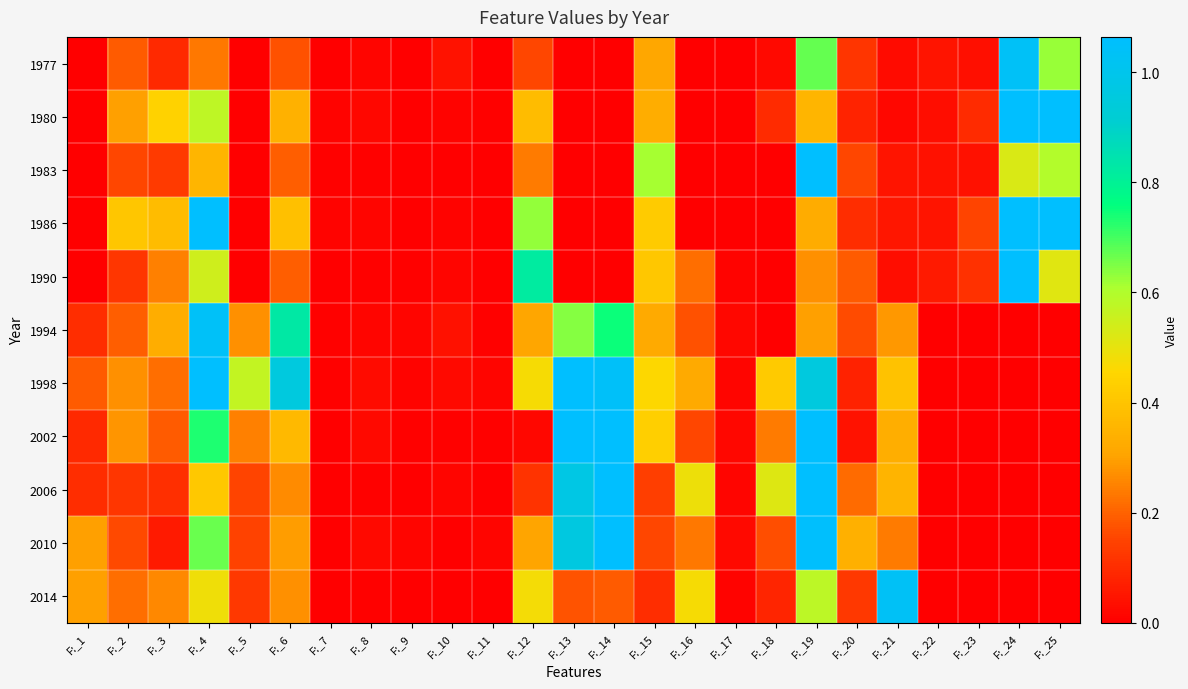

Reading right to left, list all the values displayed in this chart.

1977: F:_25=0.6	F:_24=1.0	F:_23=0.0	F:_22=0.0	F:_21=0.0	F:_20=0.1	F:_19=0.7	F:_18=0.0	F:_17=0.0	F:_16=0.0	F:_15=0.3	F:_14=0.0	F:_13=0.0	F:_12=0.2	F:_11=0.0	F:_10=0.0	F:_9=0.0	F:_8=0.0	F:_7=0.0	F:_6=0.2	F:_5=0.0	F:_4=0.2	F:_3=0.1	F:_2=0.2	F:_1=0.0
1980: F:_25=1.8	F:_24=1.3	F:_23=0.1	F:_22=0.0	F:_21=0.0	F:_20=0.1	F:_19=0.4	F:_18=0.1	F:_17=0.0	F:_16=0.0	F:_15=0.3	F:_14=0.0	F:_13=0.0	F:_12=0.4	F:_11=0.0	F:_10=0.0	F:_9=0.0	F:_8=0.0	F:_7=0.0	F:_6=0.3	F:_5=0.0	F:_4=0.6	F:_3=0.4	F:_2=0.3	F:_1=0.0
1983: F:_25=0.6	F:_24=0.5	F:_23=0.0	F:_22=0.0	F:_21=0.0	F:_20=0.2	F:_19=1.1	F:_18=0.0	F:_17=0.0	F:_16=0.0	F:_15=0.6	F:_14=0.0	F:_13=0.0	F:_12=0.2	F:_11=0.0	F:_10=0.0	F:_9=0.0	F:_8=0.0	F:_7=0.0	F:_6=0.2	F:_5=0.0	F:_4=0.4	F:_3=0.1	F:_2=0.2	F:_1=0.0
1986: F:_25=1.2	F:_24=1.1	F:_23=0.2	F:_22=0.0	F:_21=0.1	F:_20=0.1	F:_19=0.3	F:_18=0.0	F:_17=0.0	F:_16=0.0	F:_15=0.4	F:_14=0.0	F:_13=0.0	F:_12=0.6	F:_11=0.0	F:_10=0.0	F:_9=0.0	F:_8=0.0	F:_7=0.0	F:_6=0.4	F:_5=0.0	F:_4=1.4	F:_3=0.4	F:_2=0.4	F:_1=0.0
1990: F:_25=0.5	F:_24=1.1	F:_23=0.1	F:_22=0.1	F:_21=0.0	F:_20=0.2	F:_19=0.3	F:_18=0.0	F:_17=0.0	F:_16=0.2	F:_15=0.4	F:_14=0.0	F:_13=0.0	F:_12=0.8	F:_11=0.0	F:_10=0.0	F:_9=0.0	F:_8=0.0	F:_7=0.0	F:_6=0.2	F:_5=0.0	F:_4=0.5	F:_3=0.2	F:_2=0.1	F:_1=0.0
1994: F:_25=0.0	F:_24=0.0	F:_23=0.0	F:_22=0.0	F:_21=0.3	F:_20=0.2	F:_19=0.3	F:_18=0.0	F:_17=0.0	F:_16=0.2	F:_15=0.3	F:_14=0.7	F:_13=0.6	F:_12=0.3	F:_11=0.0	F:_10=0.0	F:_9=0.0	F:_8=0.0	F:_7=0.0	F:_6=0.8	F:_5=0.3	F:_4=1.0	F:_3=0.3	F:_2=0.2	F:_1=0.1
1998: F:_25=0.0	F:_24=0.0	F:_23=0.0	F:_22=0.0	F:_21=0.4	F:_20=0.1	F:_19=1.0	F:_18=0.4	F:_17=0.0	F:_16=0.3	F:_15=0.5	F:_14=1.0	F:_13=1.1	F:_12=0.5	F:_11=0.0	F:_10=0.0	F:_9=0.0	F:_8=0.0	F:_7=0.0	F:_6=1.0	F:_5=0.6	F:_4=1.9	F:_3=0.2	F:_2=0.3	F:_1=0.2
2002: F:_25=0.0	F:_24=0.0	F:_23=0.0	F:_22=0.0	F:_21=0.3	F:_20=0.0	F:_19=1.1	F:_18=0.2	F:_17=0.0	F:_16=0.2	F:_15=0.4	F:_14=1.2	F:_13=1.2	F:_12=0.0	F:_11=0.0	F:_10=0.0	F:_9=0.0	F:_8=0.0	F:_7=0.0	F:_6=0.4	F:_5=0.2	F:_4=0.7	F:_3=0.2	F:_2=0.3	F:_1=0.1
2006: F:_25=0.0	F:_24=0.0	F:_23=0.0	F:_22=0.0	F:_21=0.3	F:_20=0.2	F:_19=2.1	F:_18=0.5	F:_17=0.0	F:_16=0.5	F:_15=0.1	F:_14=1.1	F:_13=1.0	F:_12=0.1	F:_11=0.0	F:_10=0.0	F:_9=0.0	F:_8=0.0	F:_7=0.0	F:_6=0.3	F:_5=0.1	F:_4=0.4	F:_3=0.1	F:_2=0.1	F:_1=0.1
2010: F:_25=0.0	F:_24=0.0	F:_23=0.0	F:_22=0.0	F:_21=0.2	F:_20=0.3	F:_19=1.1	F:_18=0.2	F:_17=0.0	F:_16=0.2	F:_15=0.2	F:_14=1.1	F:_13=1.0	F:_12=0.3	F:_11=0.0	F:_10=0.0	F:_9=0.0	F:_8=0.0	F:_7=0.0	F:_6=0.3	F:_5=0.1	F:_4=0.7	F:_3=0.1	F:_2=0.2	F:_1=0.3
2014: F:_25=0.0	F:_24=0.0	F:_23=0.0	F:_22=0.0	F:_21=1.0	F:_20=0.1	F:_19=0.6	F:_18=0.1	F:_17=0.0	F:_16=0.5	F:_15=0.1	F:_14=0.2	F:_13=0.2	F:_12=0.5	F:_11=0.0	F:_10=0.0	F:_9=0.0	F:_8=0.0	F:_7=0.0	F:_6=0.3	F:_5=0.1	F:_4=0.5	F:_3=0.3	F:_2=0.2	F:_1=0.3